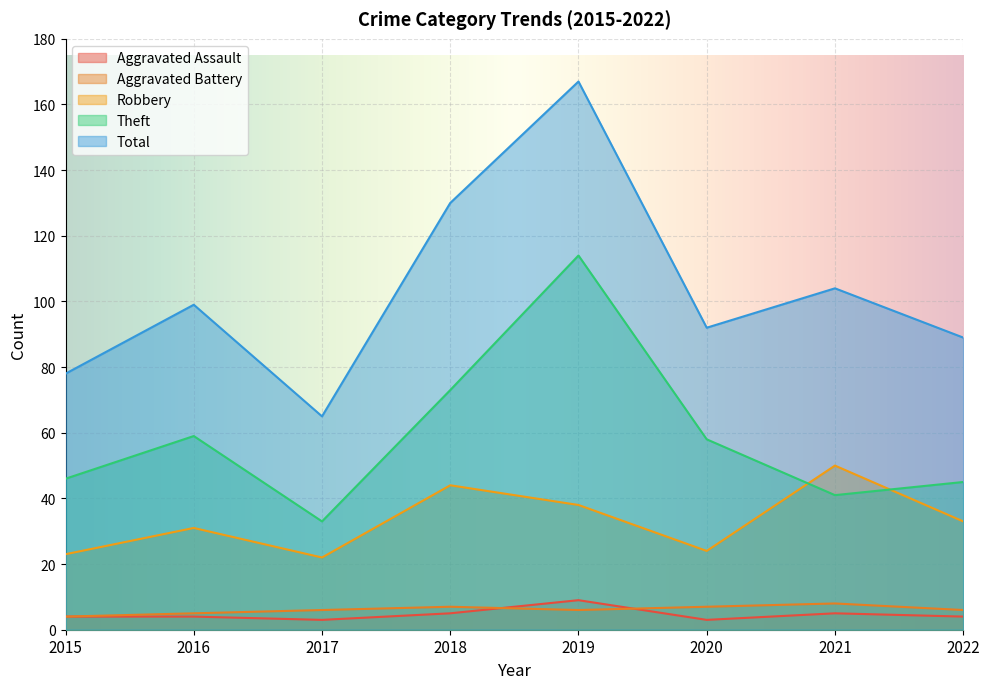

At how many categories does at least one series exceed 54?

8